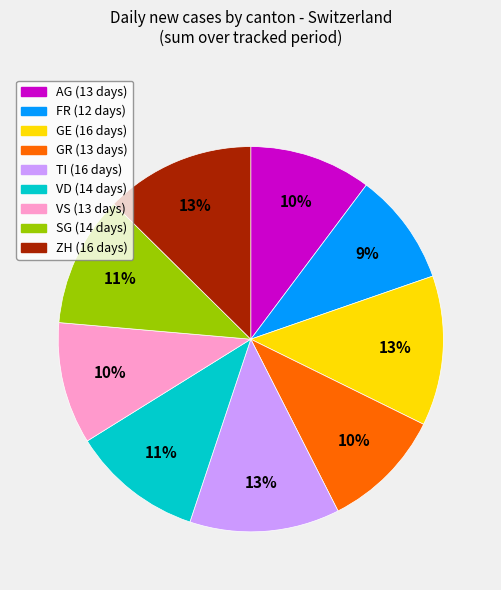

Is it true that GR is 4% of the pie?

False